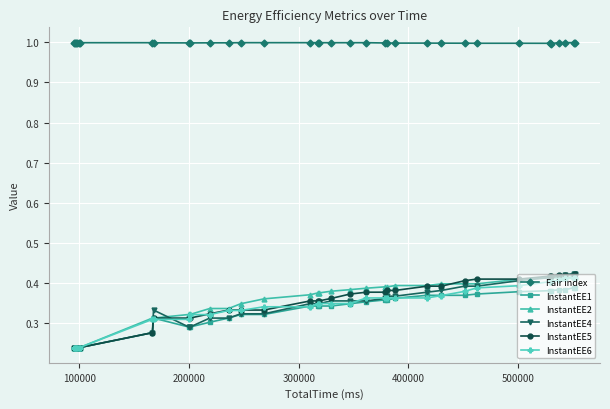

What is the maximum value shown in the chart?

1.0